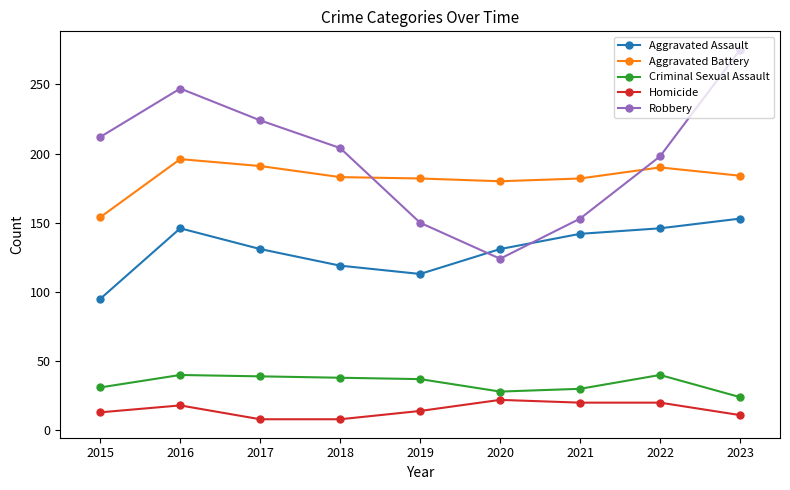

True or false: Robbery has more than 2 interior local peaks.

False